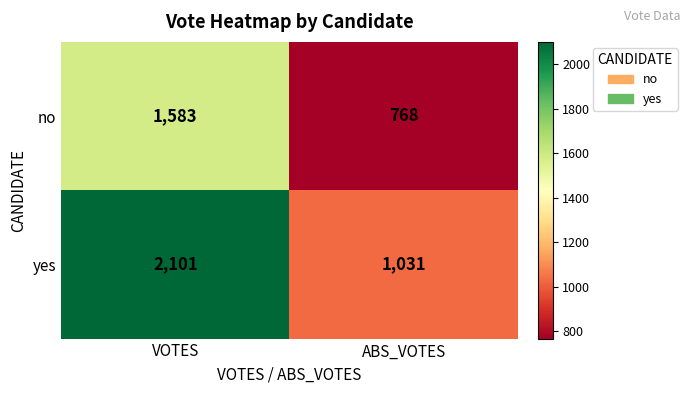

What is the sum of the no values at ABS_VOTES and VOTES?

2351